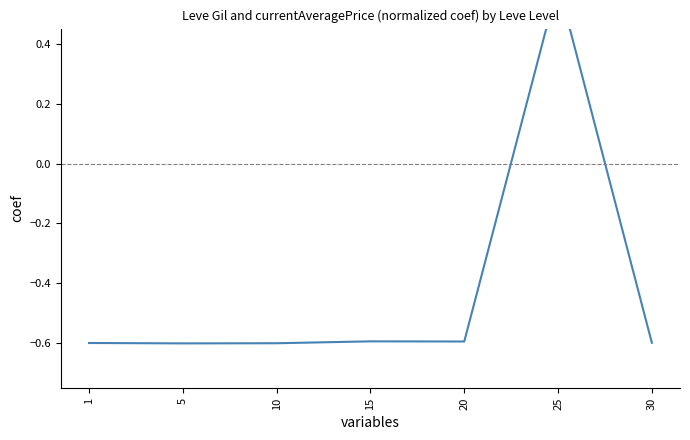

Between 30 and 15, which is larger?

15